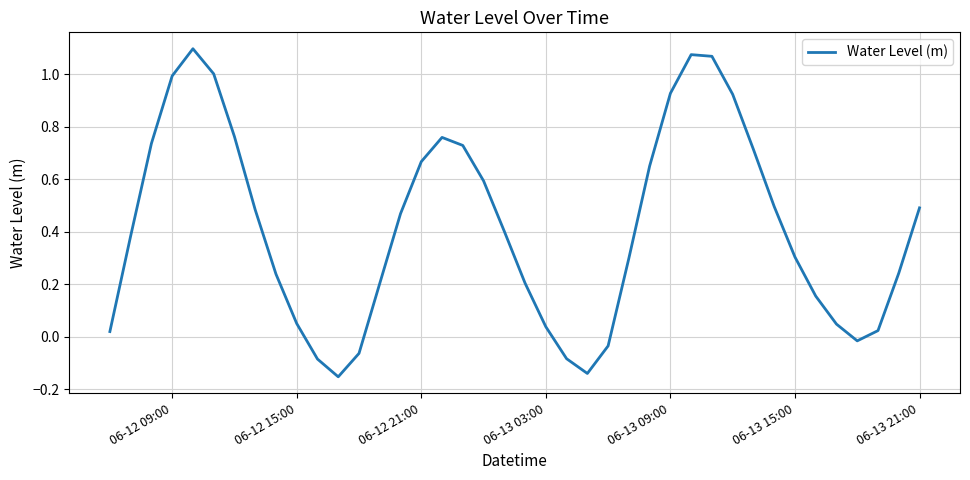

What is the difference between the maximum and minimum values?

1.3